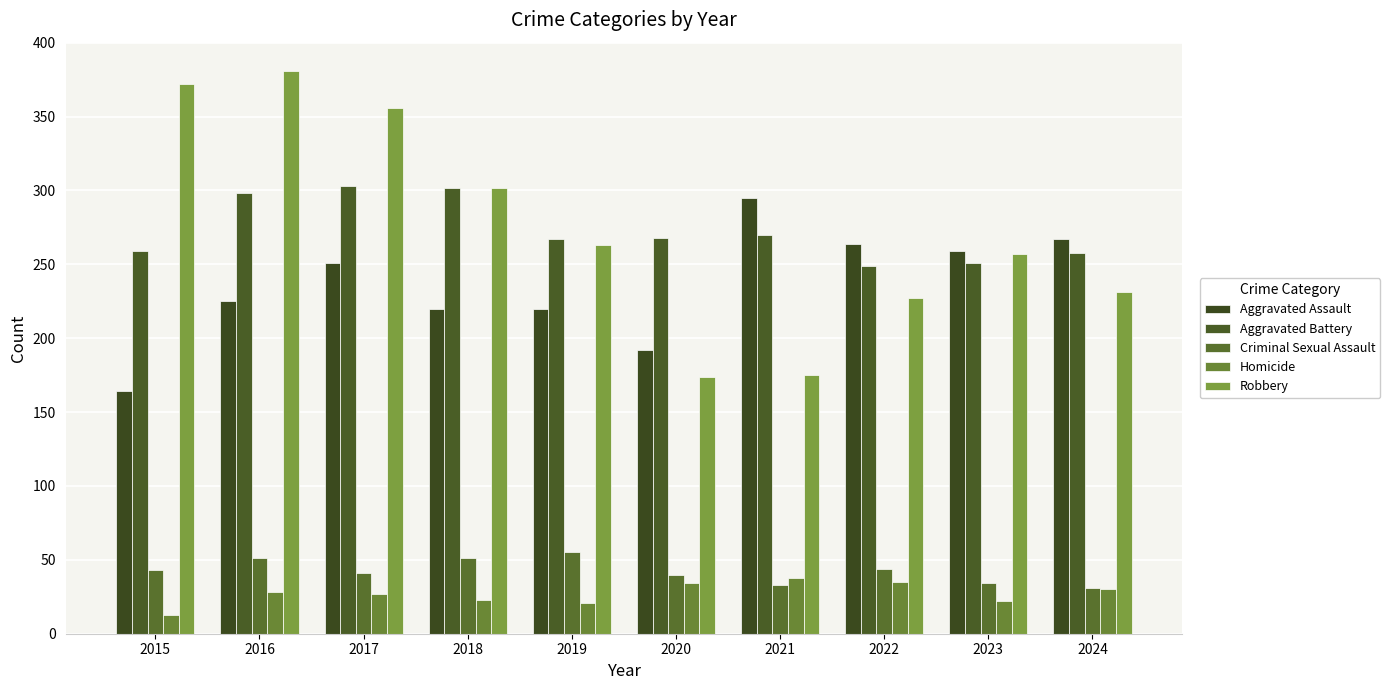

Between 2020 and 2019, which is larger?

2019